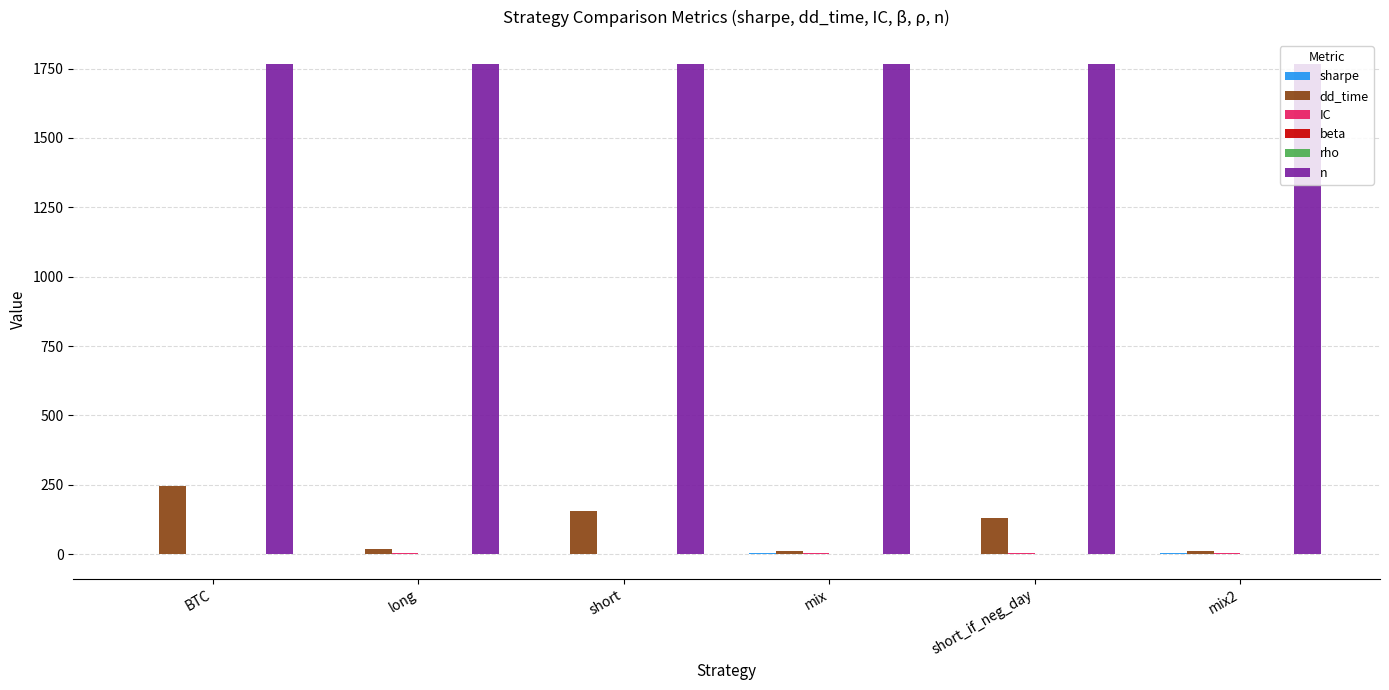

How many groups of bars are there?

6